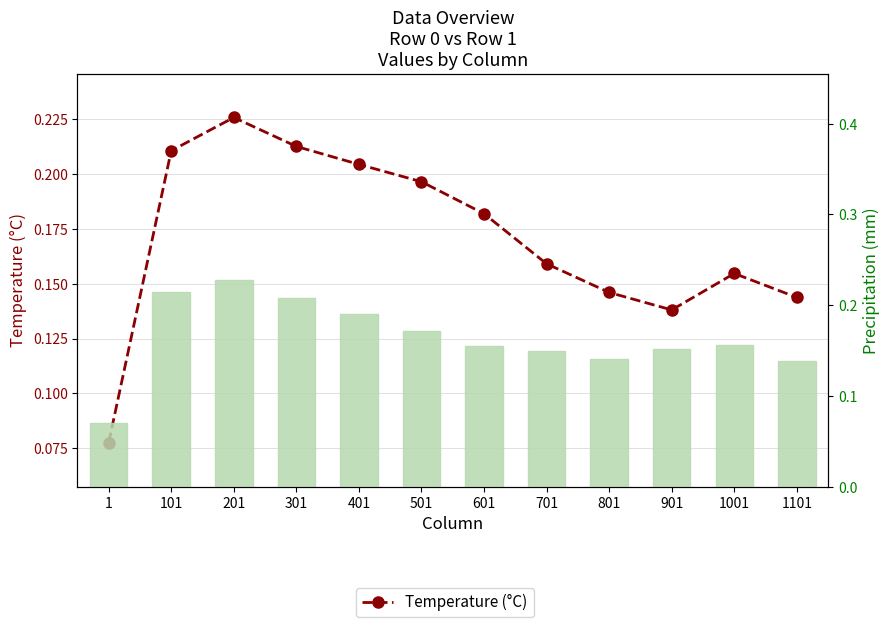

Count the number of data series in this chart.

2